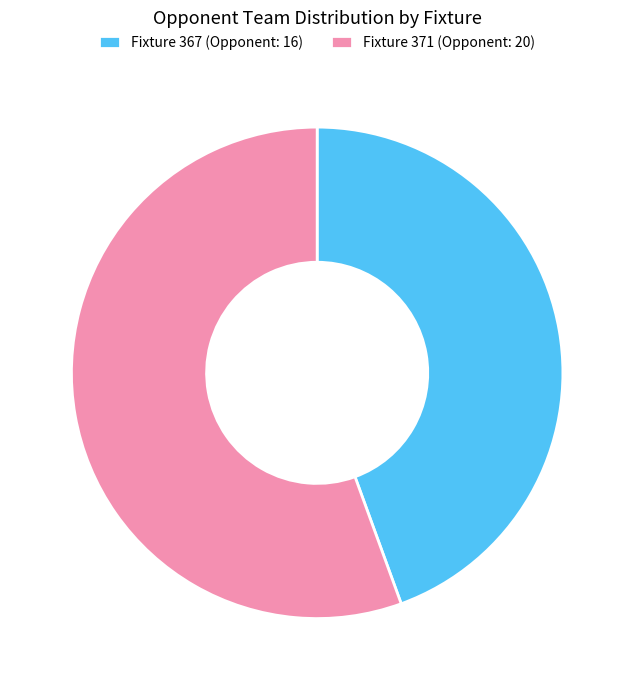

Which category has the biggest portion of the pie?

Fixture 371 (Opponent: 20)